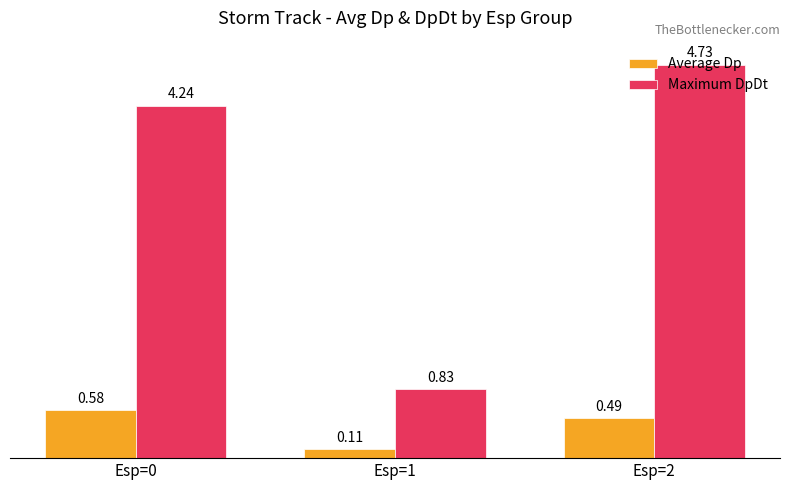

List the series in order of their overall mean, lowest first.

Average Dp, Maximum DpDt